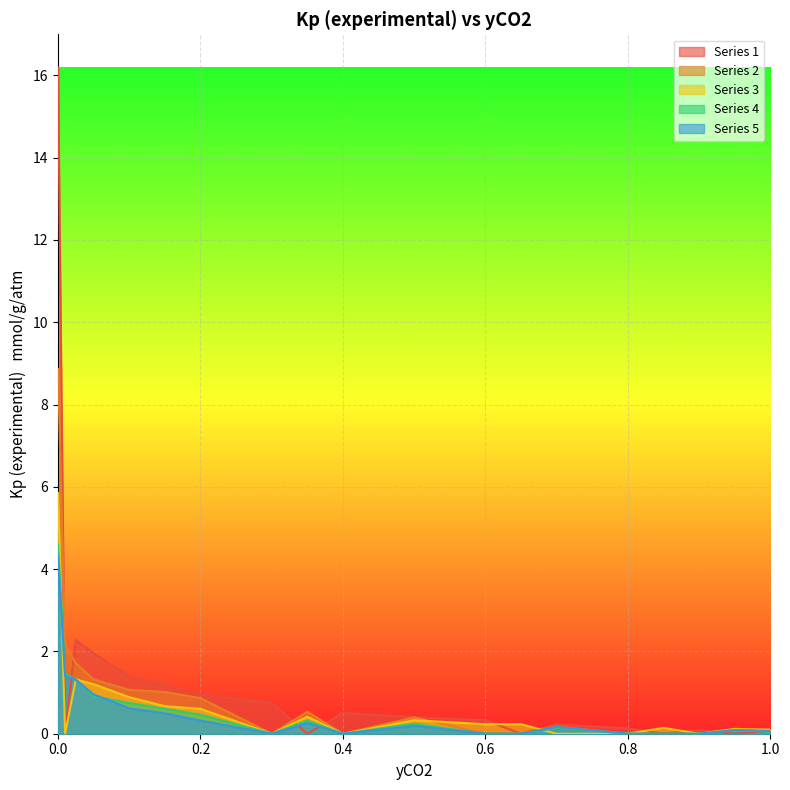

Between 0.01 and 0.3, which series saw the biggest shift?

Series 2